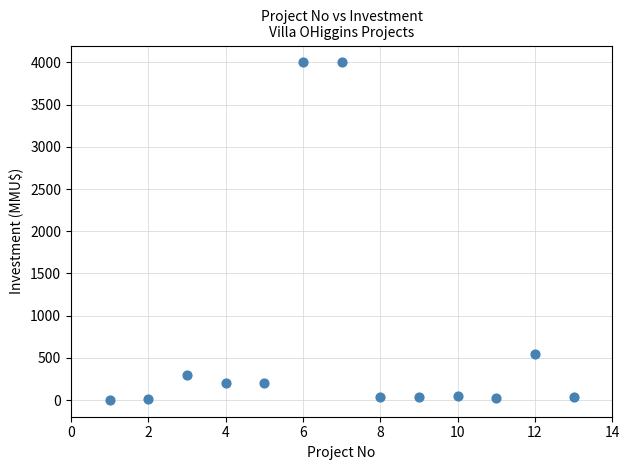

What Y value in the scatter plot is closest to 2001?

550.0